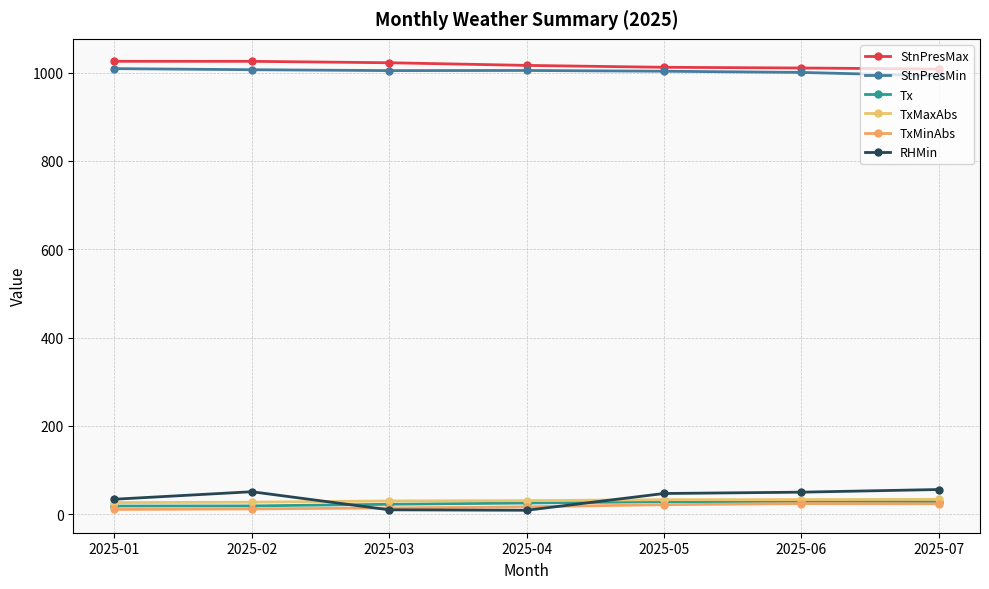

Is the value of TxMaxAbs at 2025-04 greater than the value of RHMin at 2025-01?

No